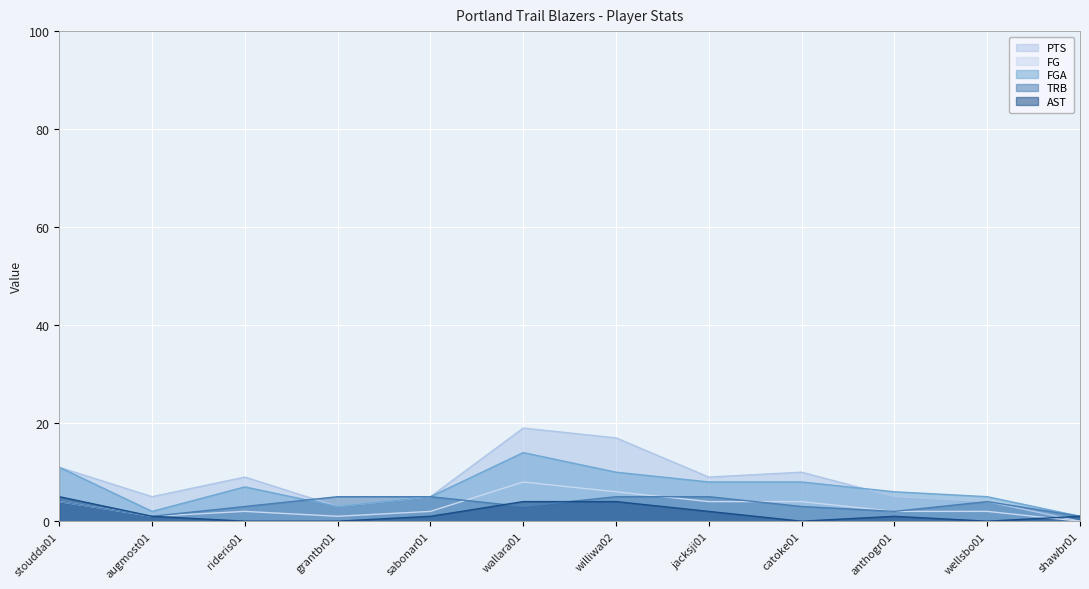

What is the difference between the maximum and minimum values in the AST series?

5